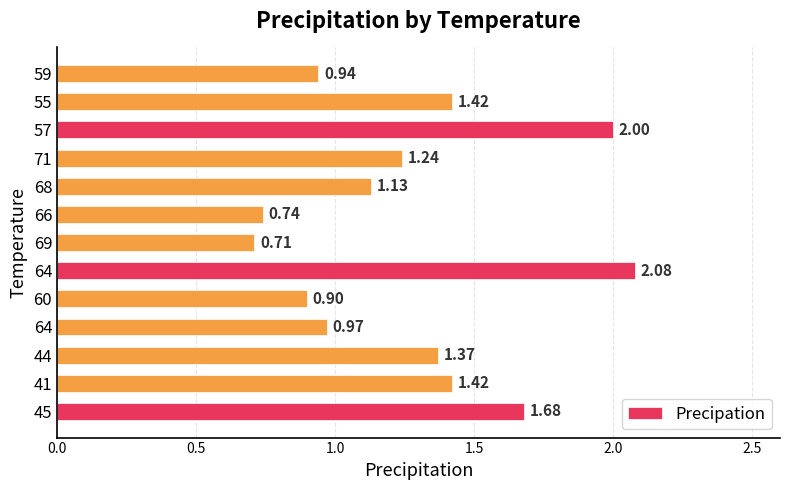

What is the smallest value displayed?

0.7